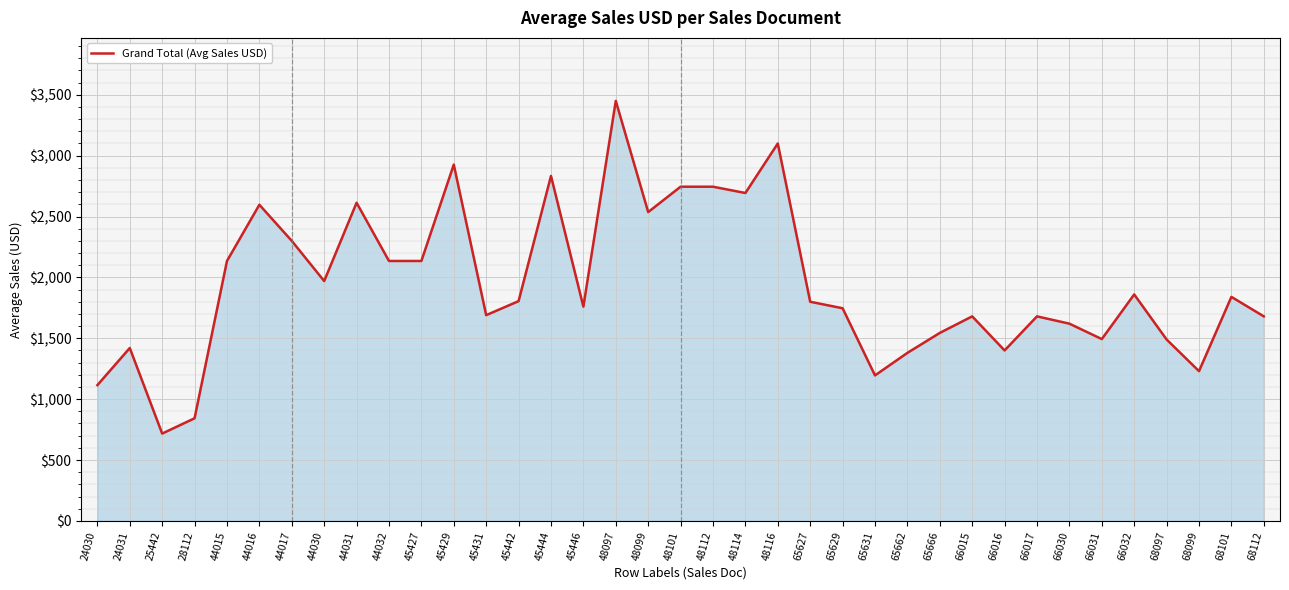

Does the chart display data point markers on the line(s)?

No